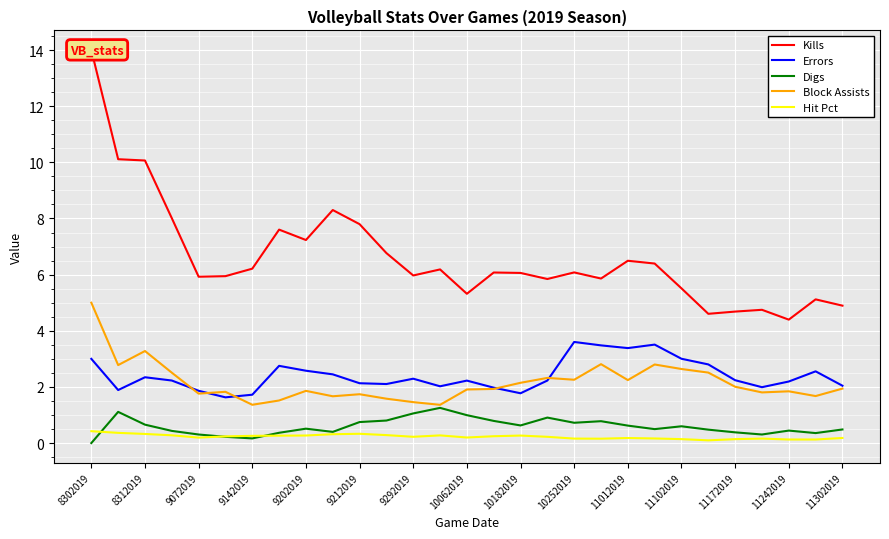

True or false: Errors has a value of 2.3 at 8312019.

True